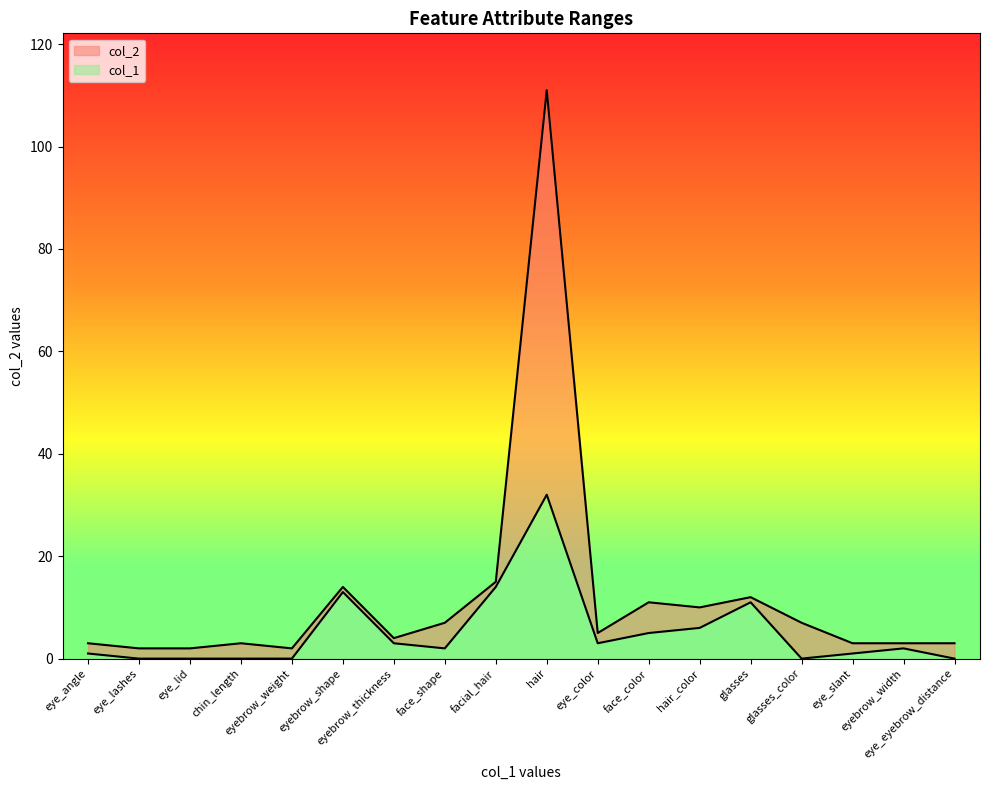

What is the average value of the col_2 series?

12